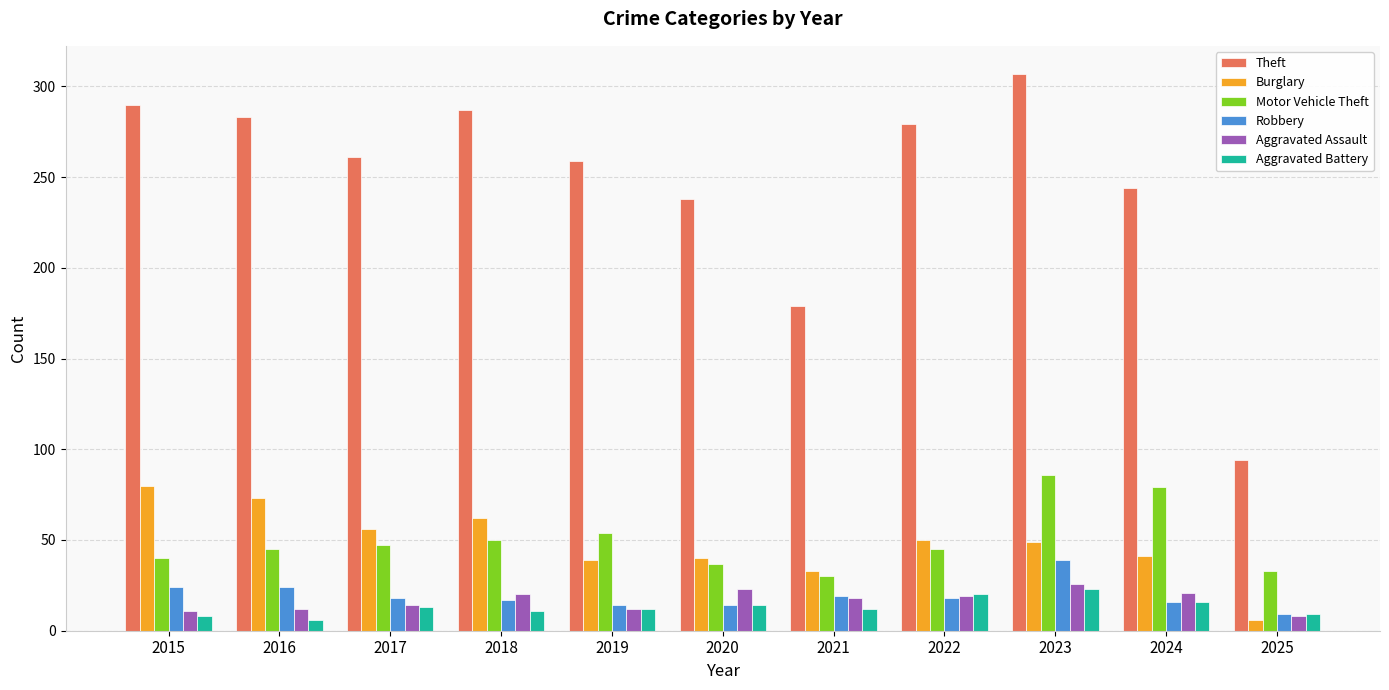

How many groups of bars are there?

11